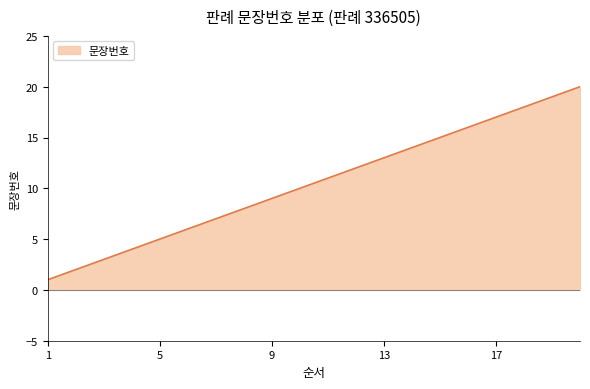

What is the maximum value shown in the chart?

20